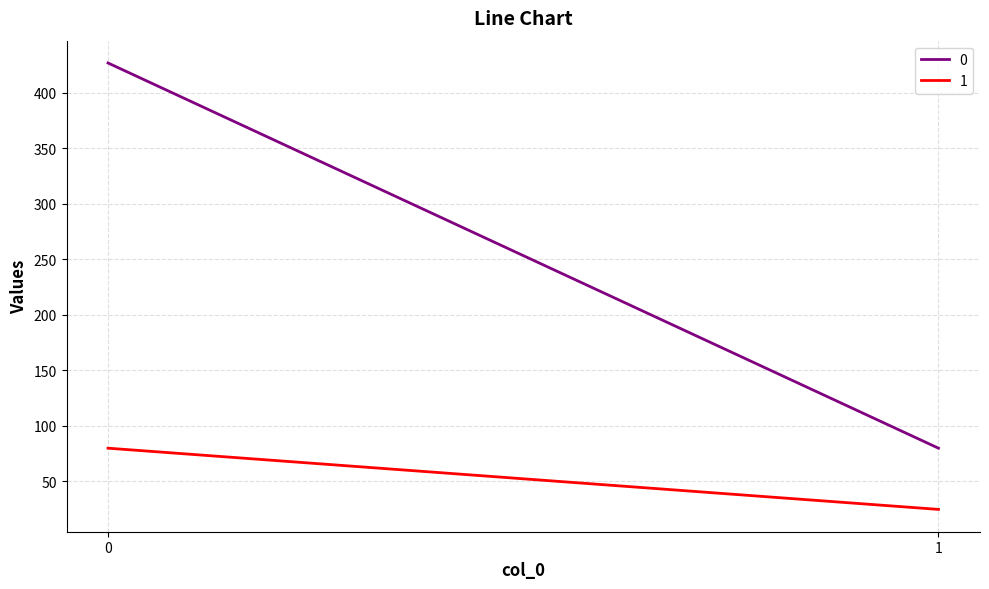

At which label does 1 reach its minimum?

1